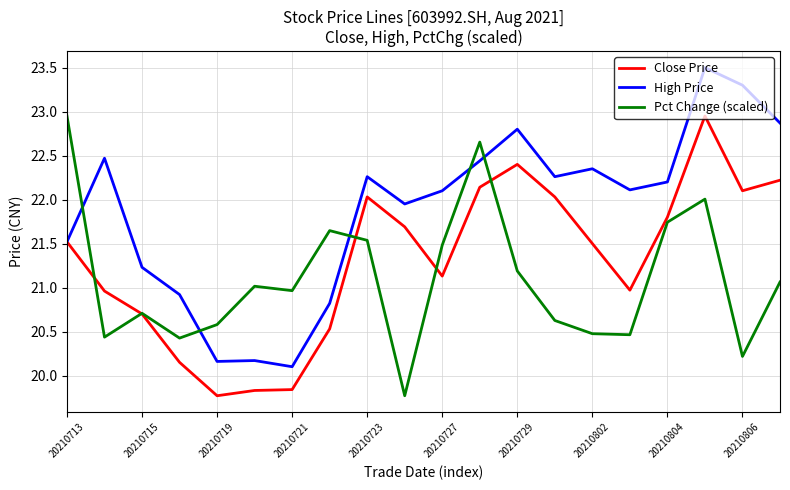

Which series has the largest total across all categories?

High Price